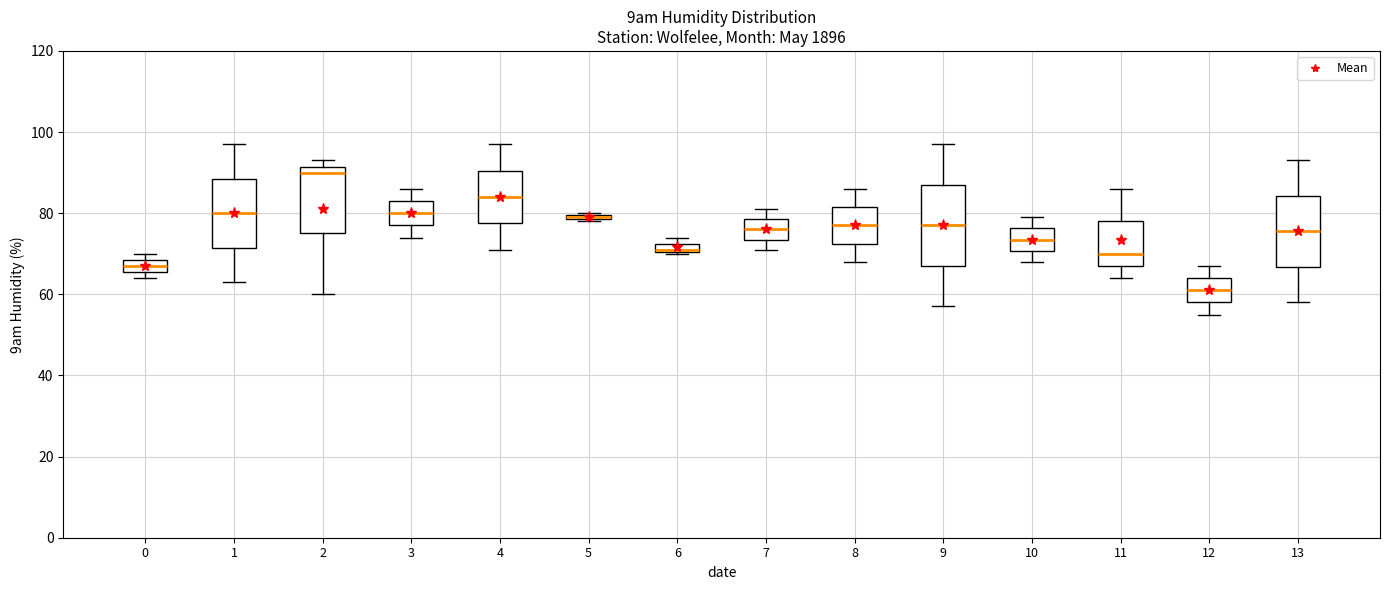

Where is the upper edge of the box at x = 9 on the y-axis? The values are not printed on the chart, so give them approximately, as read against the axis.

88